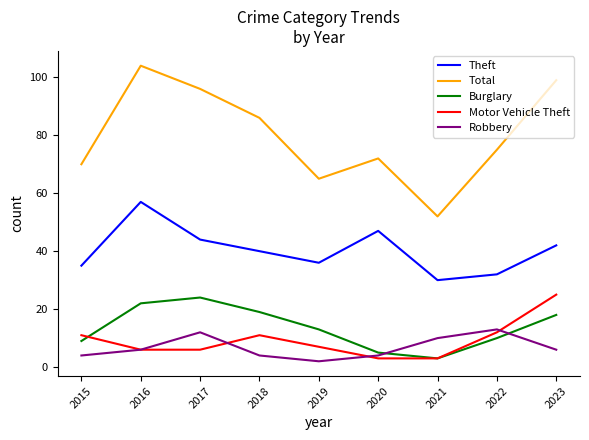

Is it true that Total equals 99 at 2023?

True